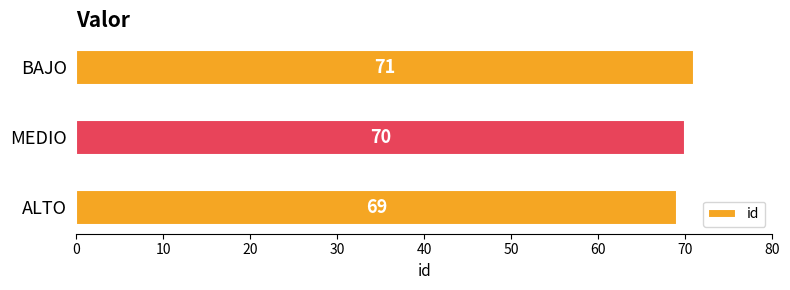

Between ALTO and BAJO, which is larger?

BAJO